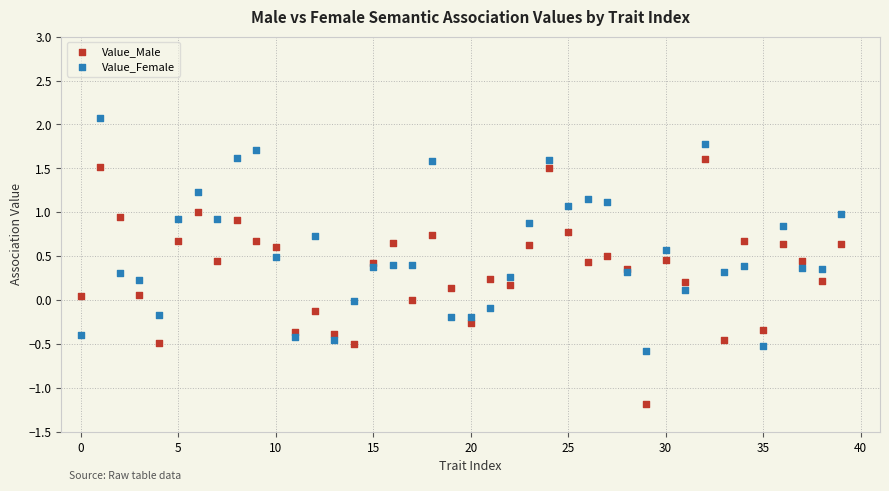

Which series contains the lowest Y value?

Value_Male